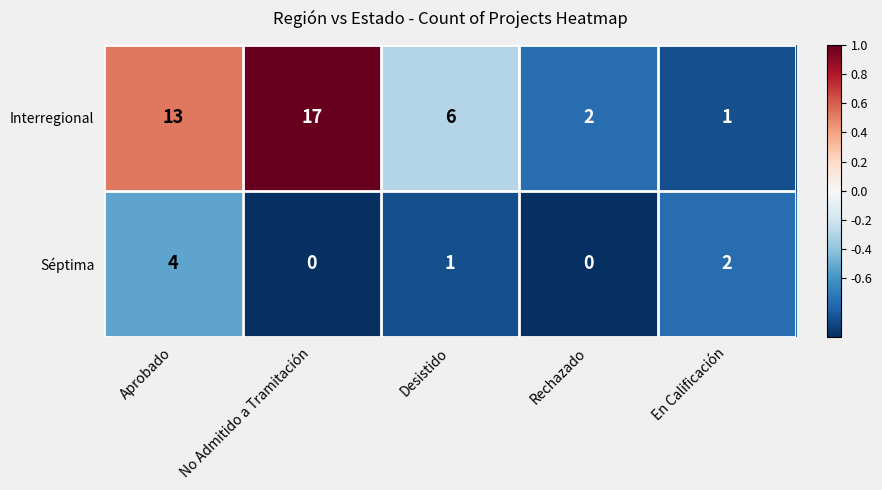

At how many categories does at least one series exceed 0?

5